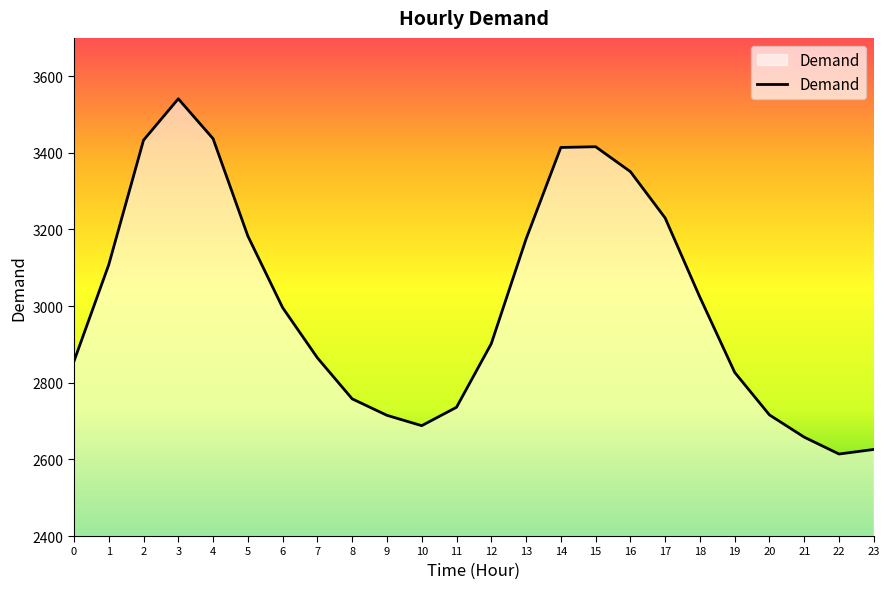

Approximately how many times larger is the value at 19 compared to 18?

0.9